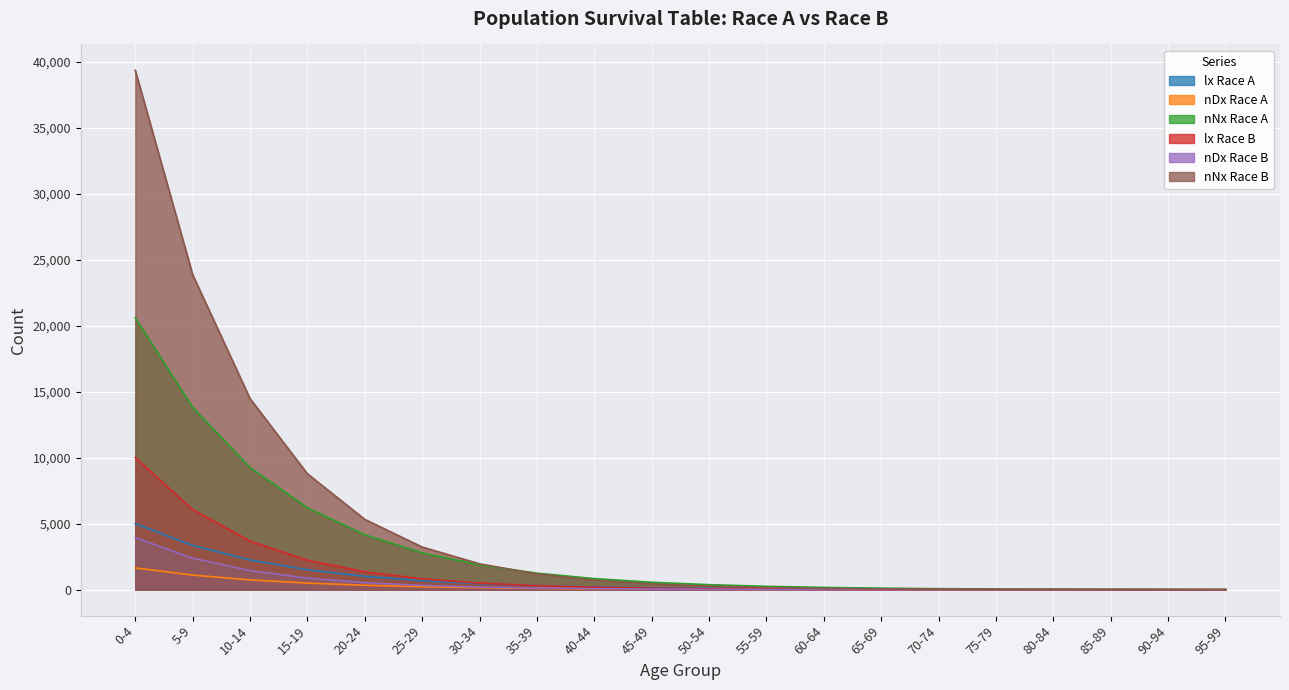

What is the greatest value displayed?

39346.9